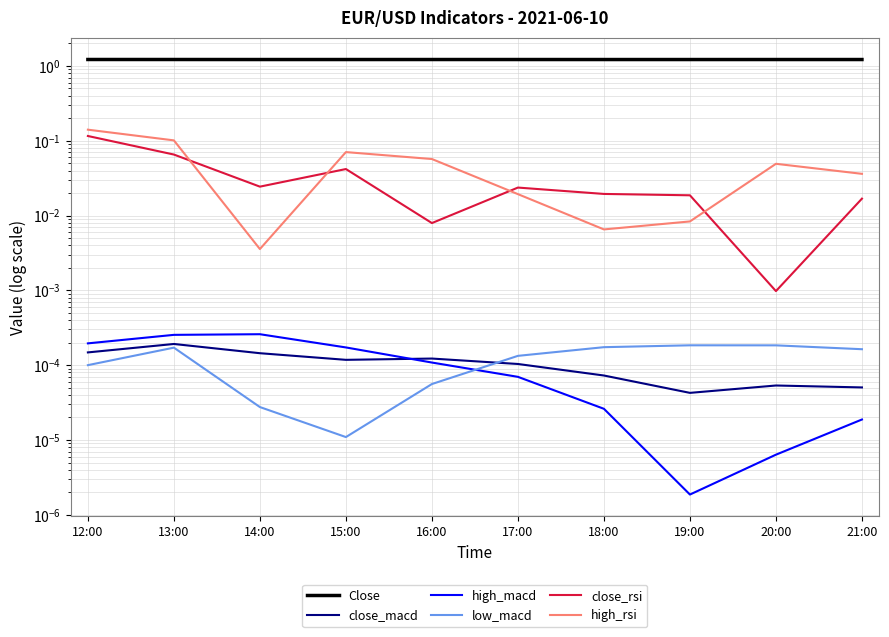

True or false: close_rsi has more than 2 interior local peaks.

False